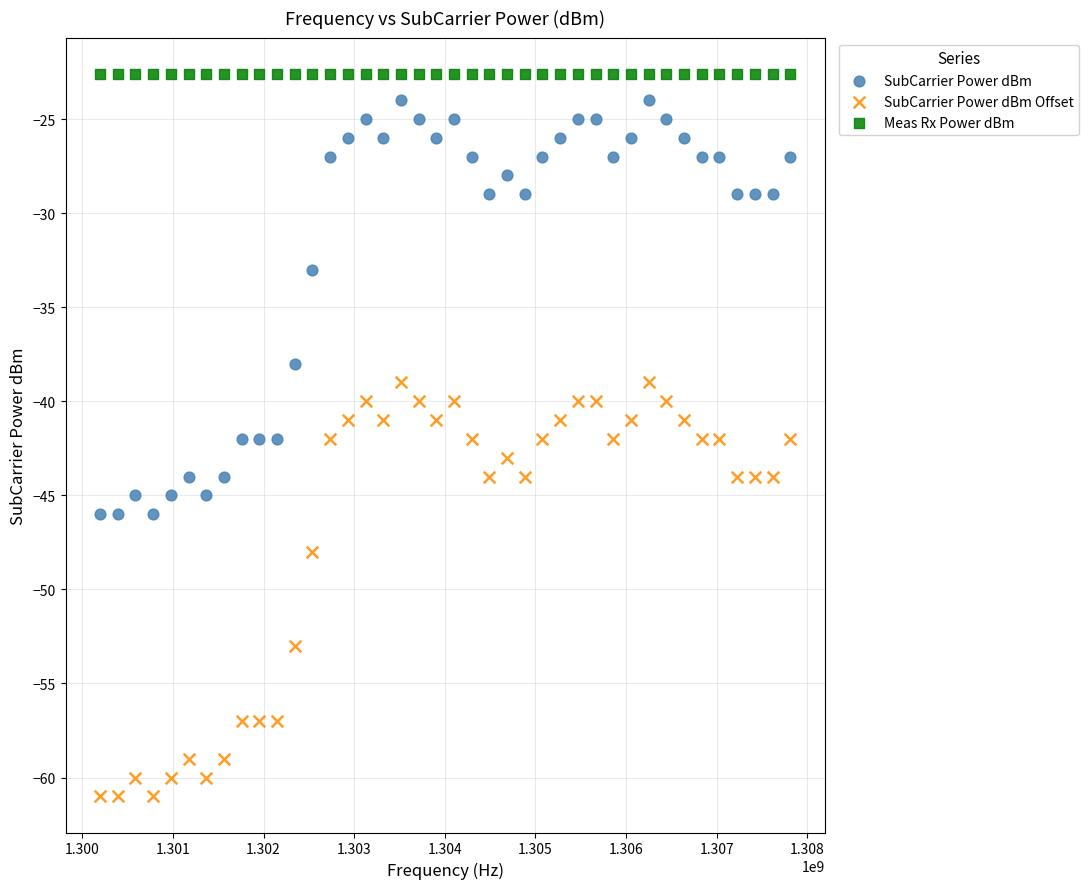

In the SubCarrier Power dBm series, what Y value is closest to -35?

-33.0